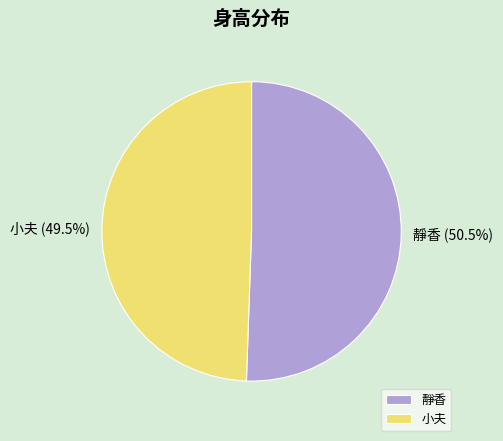

Rank the categories by value from highest to lowest.

靜香, 小夫